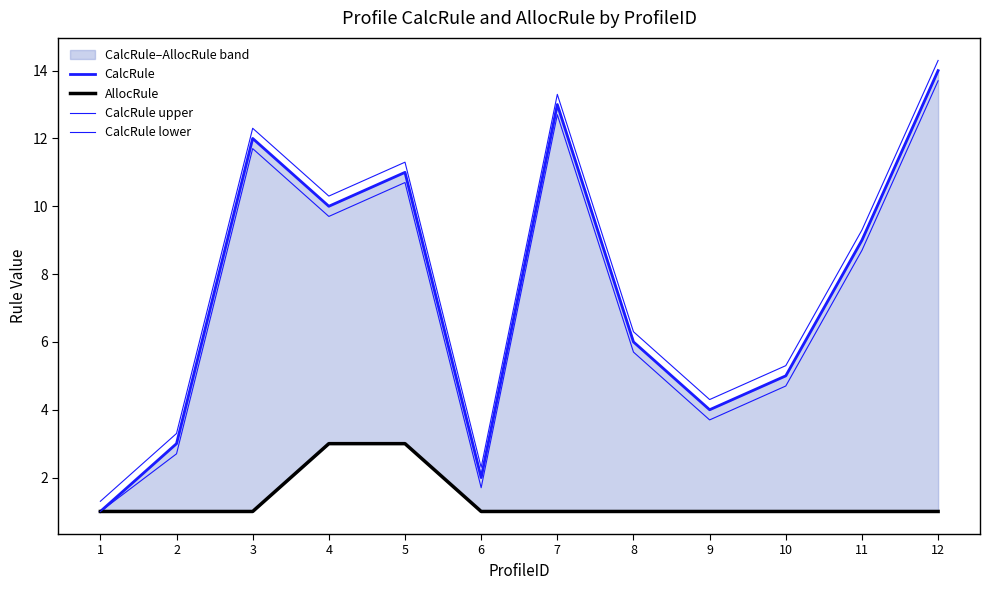

Does the chart display data point markers on the line(s)?

No